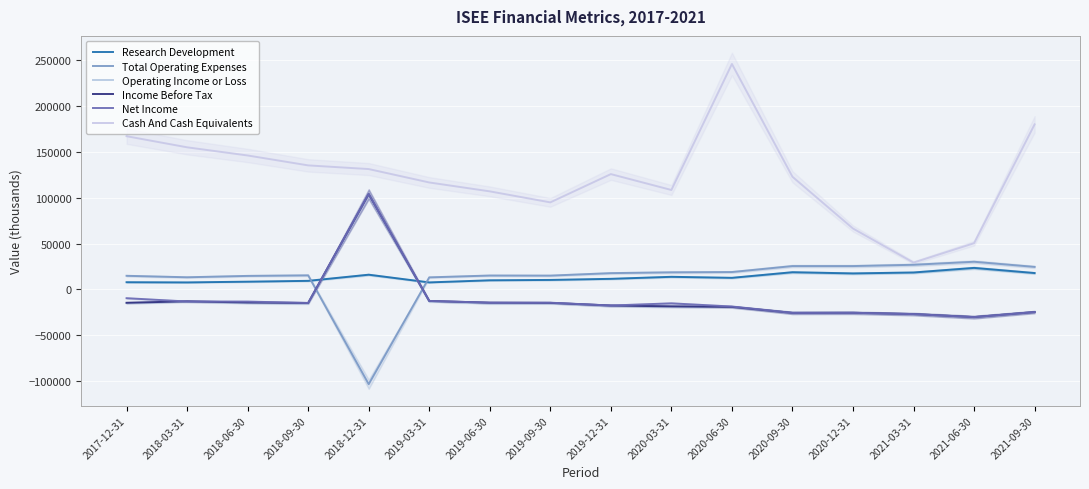

At which category does Research Development reach its first local valley?

2018-03-31